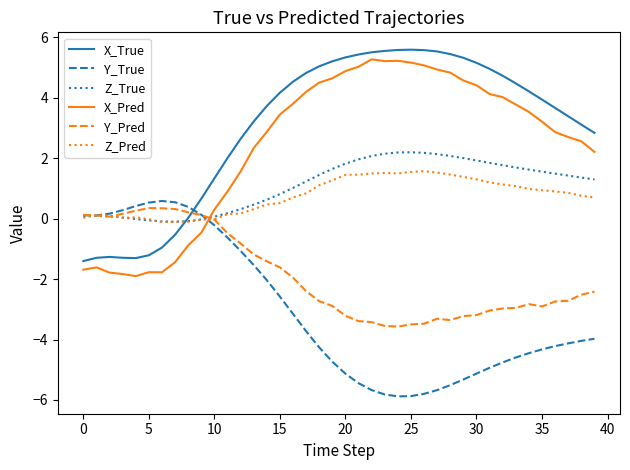

How many lines are shown in the chart?

6